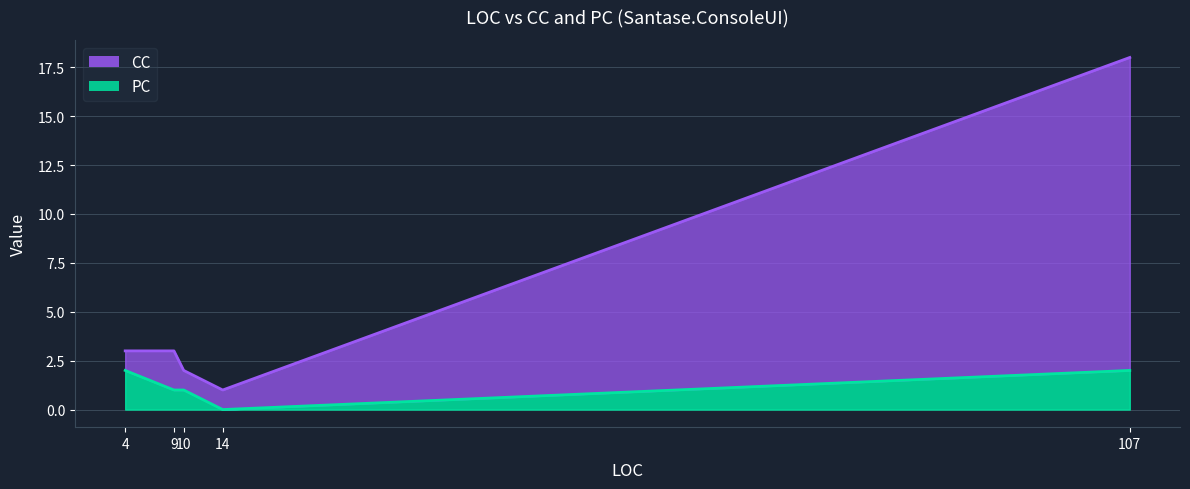

What is the label of the 2nd point from the left?

9